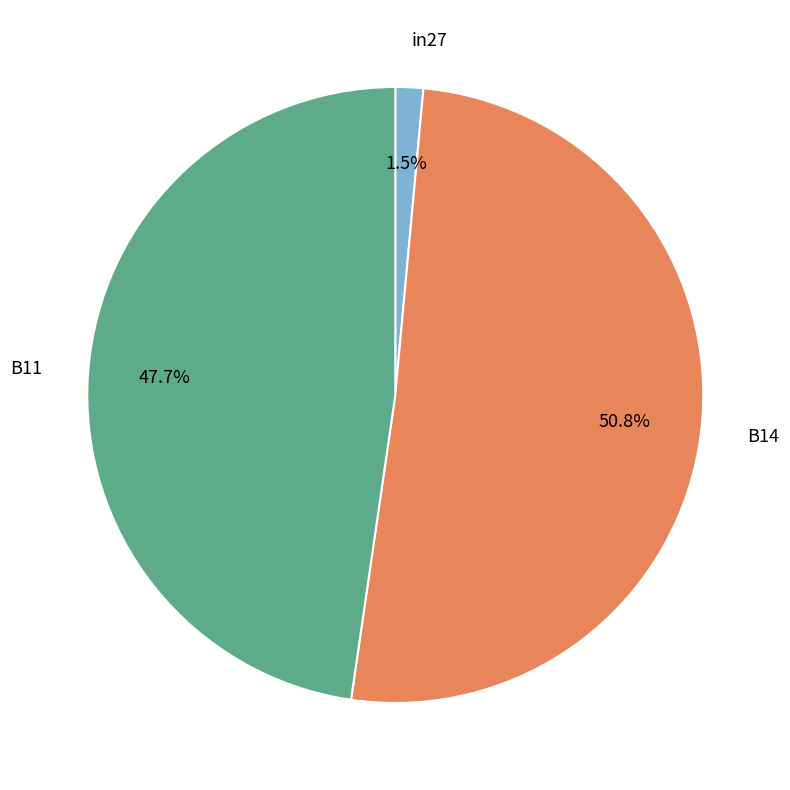

To the nearest percent, what is the difference between the B11 and in27 slice percentages?

46%